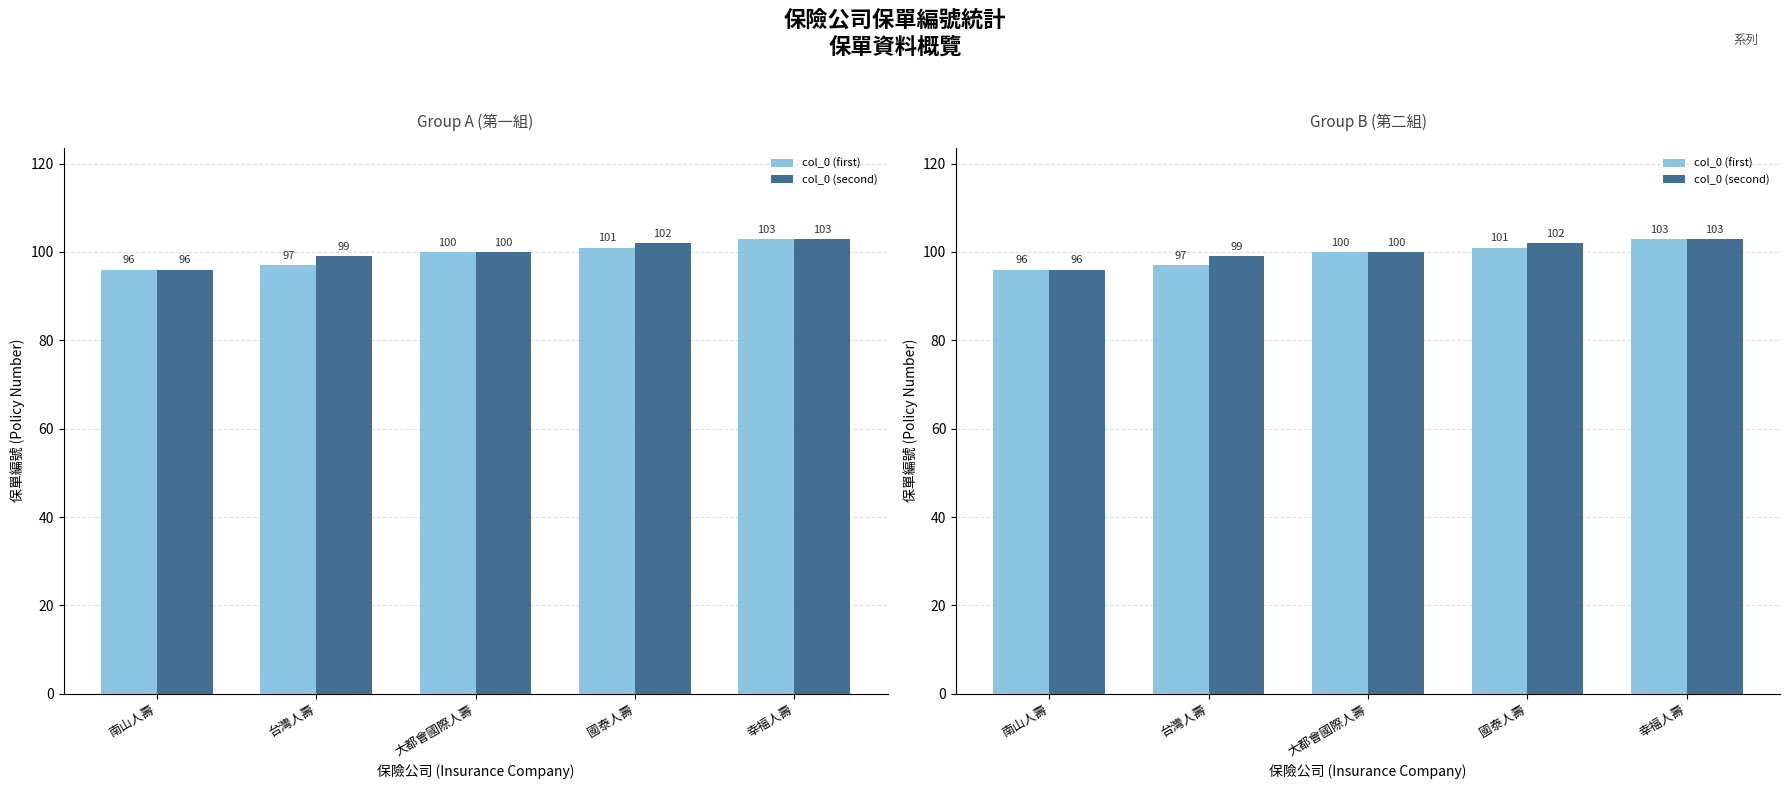

What value does the col_0 (first) series have at 大都會國際人壽?

100